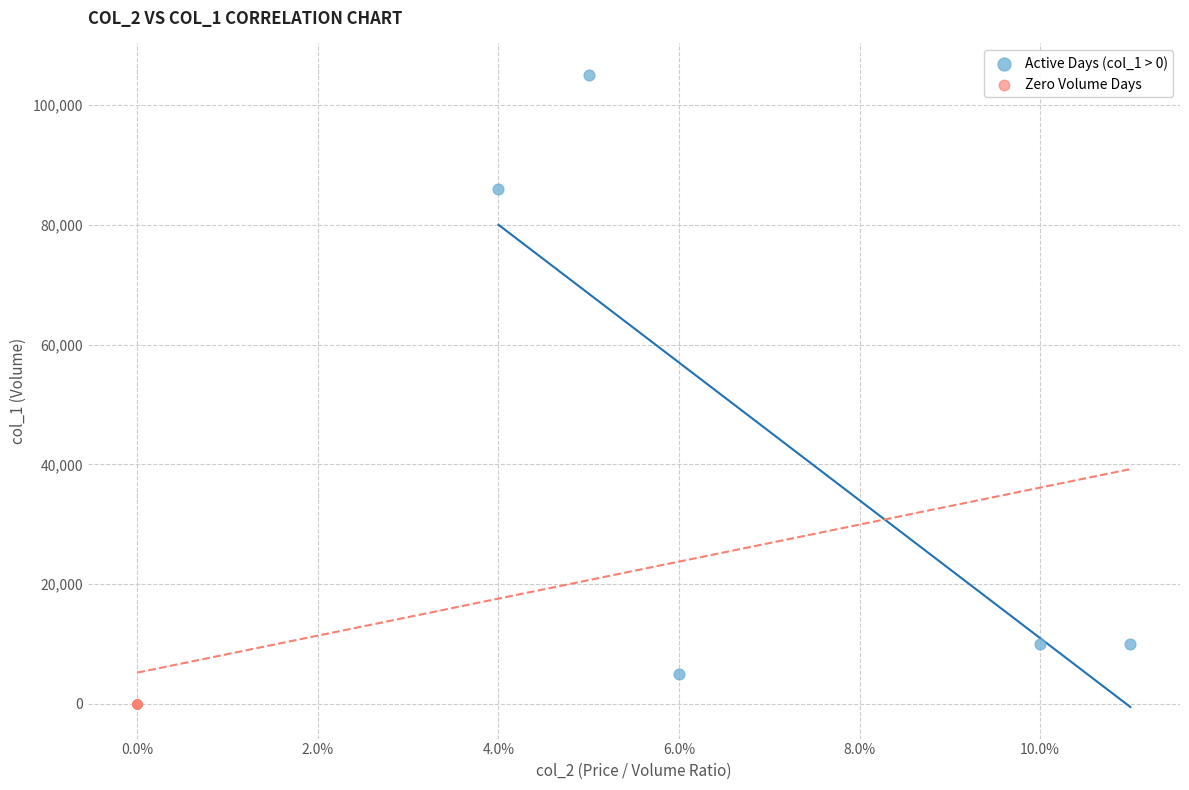

What are all the series names shown in the legend?

Active Days (col_1 > 0), Zero Volume Days